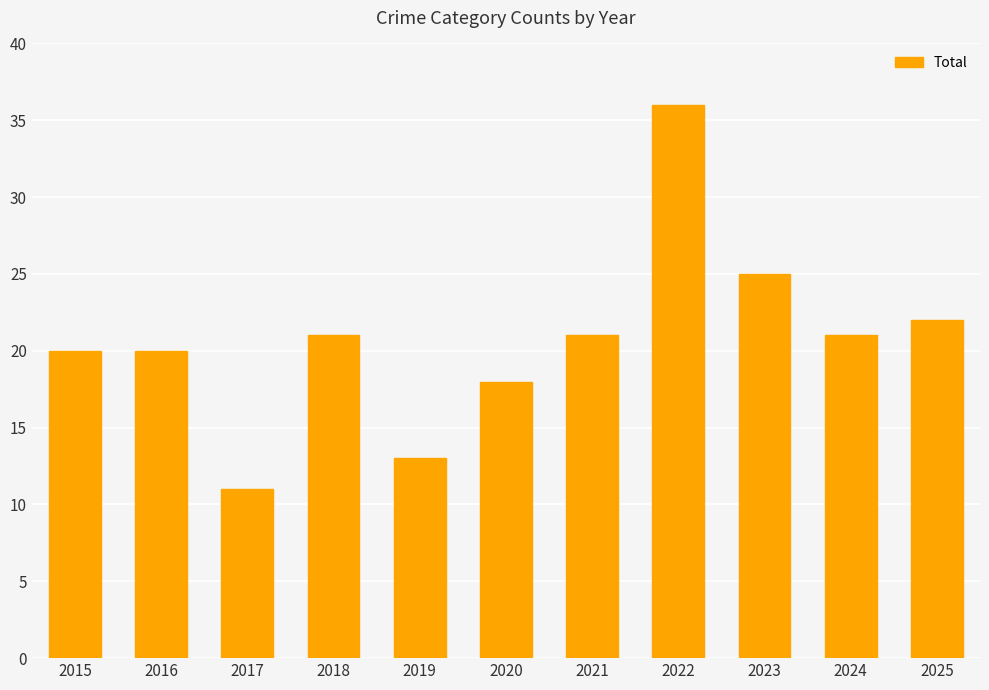

The chart shows a value of 36 at 2022. True or false?

True